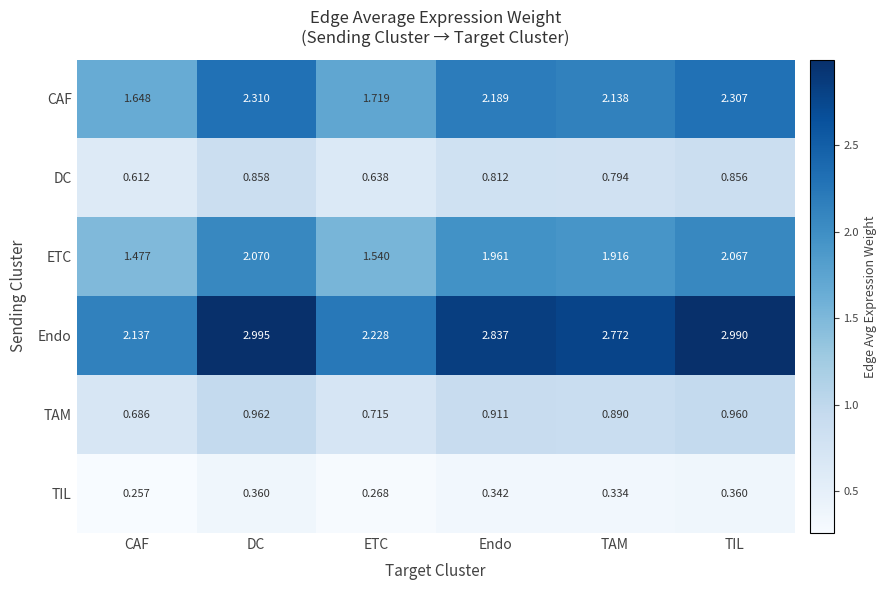

Which series has the largest total across all categories?

Endo